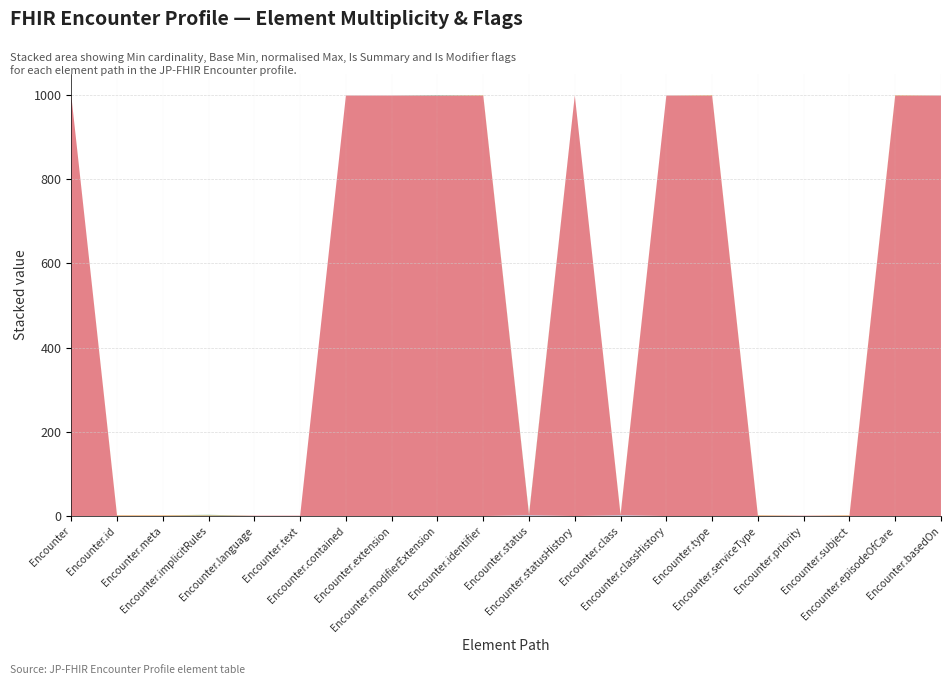

Reading right to left, list all the values displayed in this chart.

Min: 0	0	0	0	0	0	0	1	0	1	0	0	0	0	0	0	0	0	0	0
Base Min: 0	0	0	0	0	0	0	1	0	1	0	0	0	0	0	0	0	0	0	0
Max (numeric): 999	999	1	1	1	999	999	1	999	1	999	999	999	999	1	1	1	1	1	999
Is Summary (1=Y): 0	1	1	0	1	1	0	1	0	1	1	0	0	0	0	0	1	1	1	0
Is Modifier (1=Y): 0	0	0	0	0	0	0	0	0	1	0	1	0	0	0	0	1	0	0	0